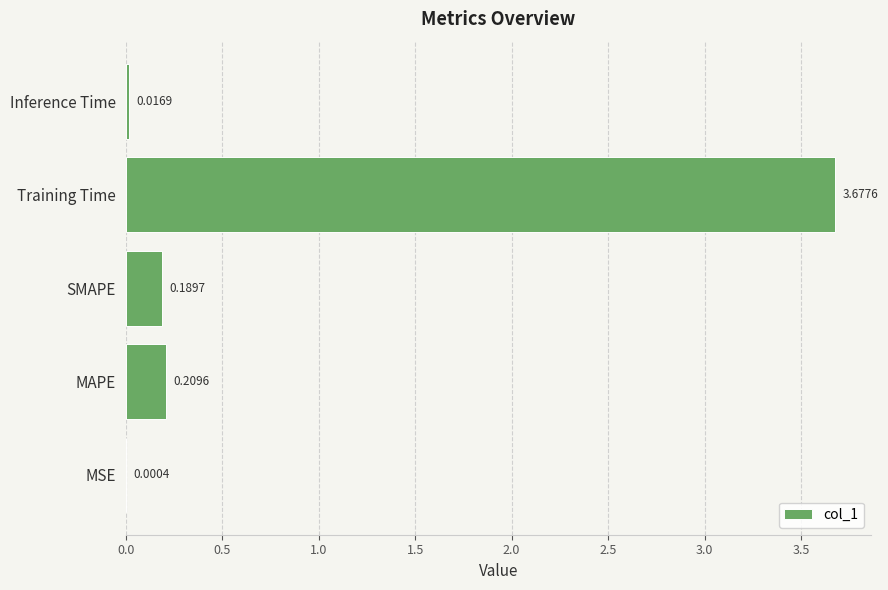

At which category does the chart reach its peak across all series?

Training Time